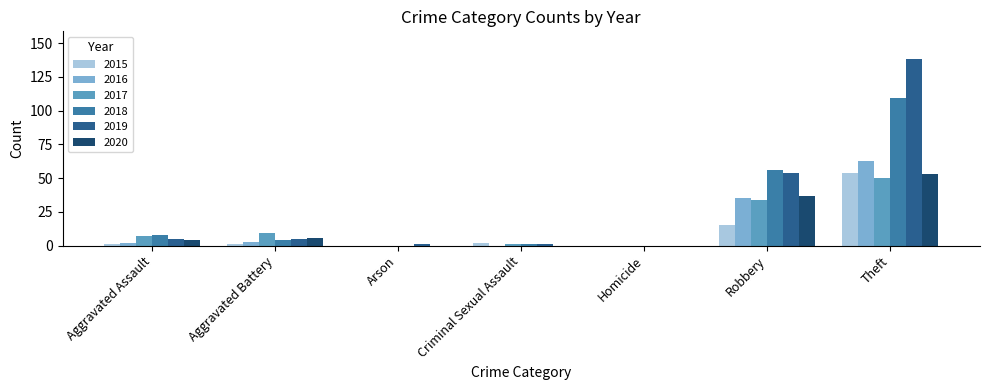

What is the sum of all 2018 values?

178